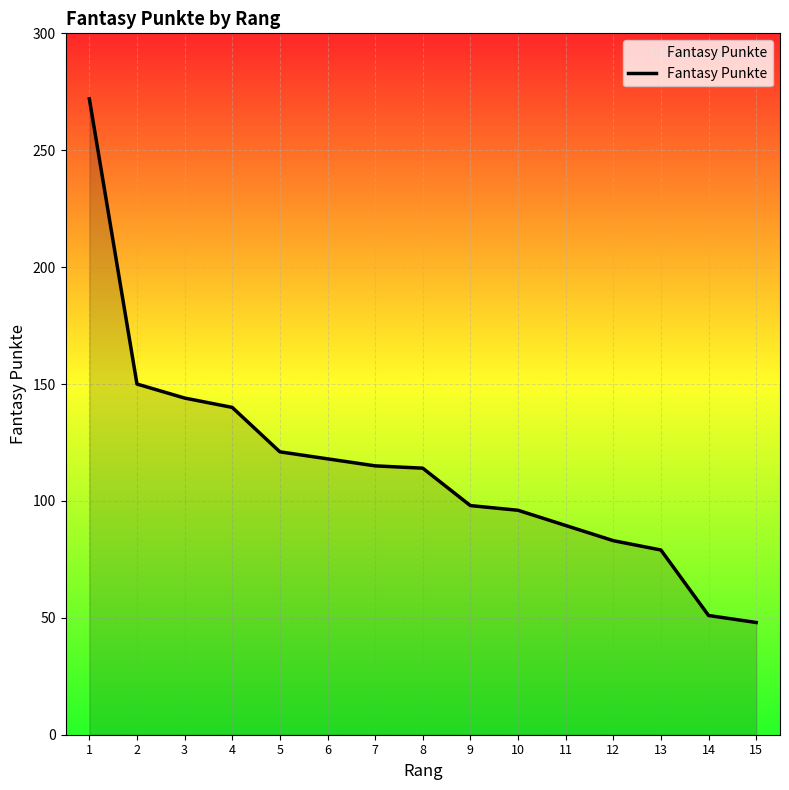

Does the chart display data point markers on the line(s)?

No